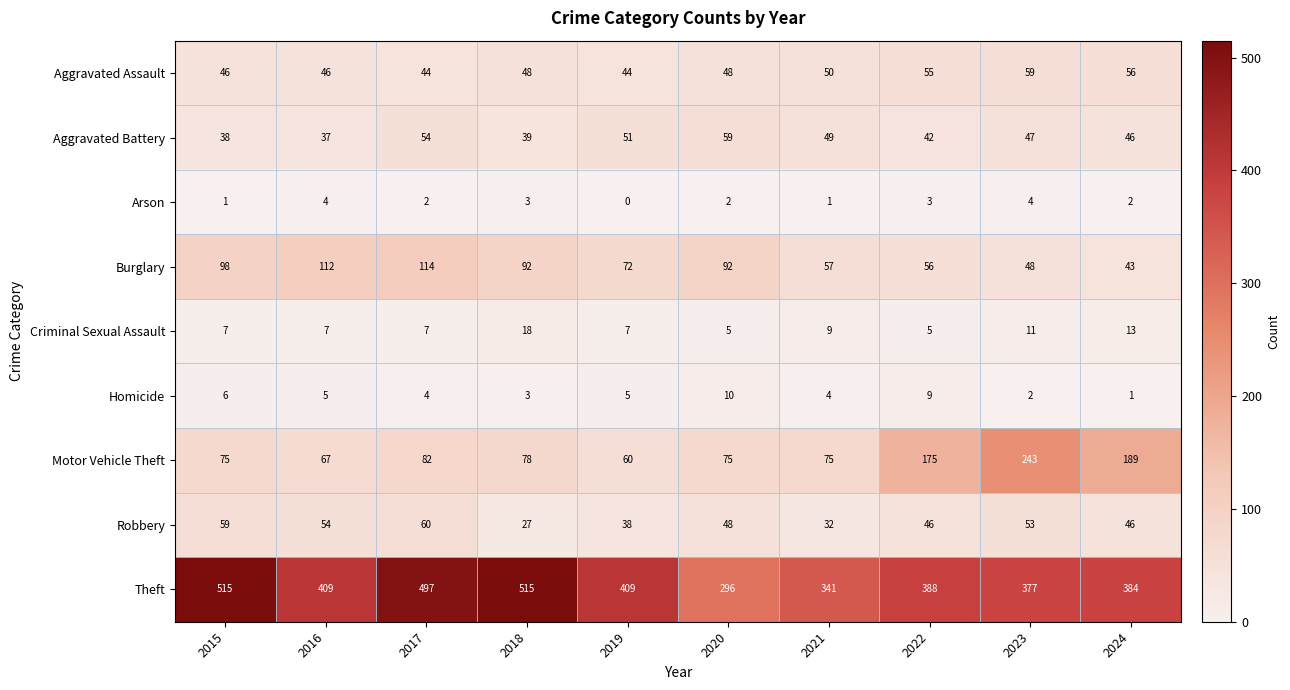

At which label does Theft first exceed 409?

2015